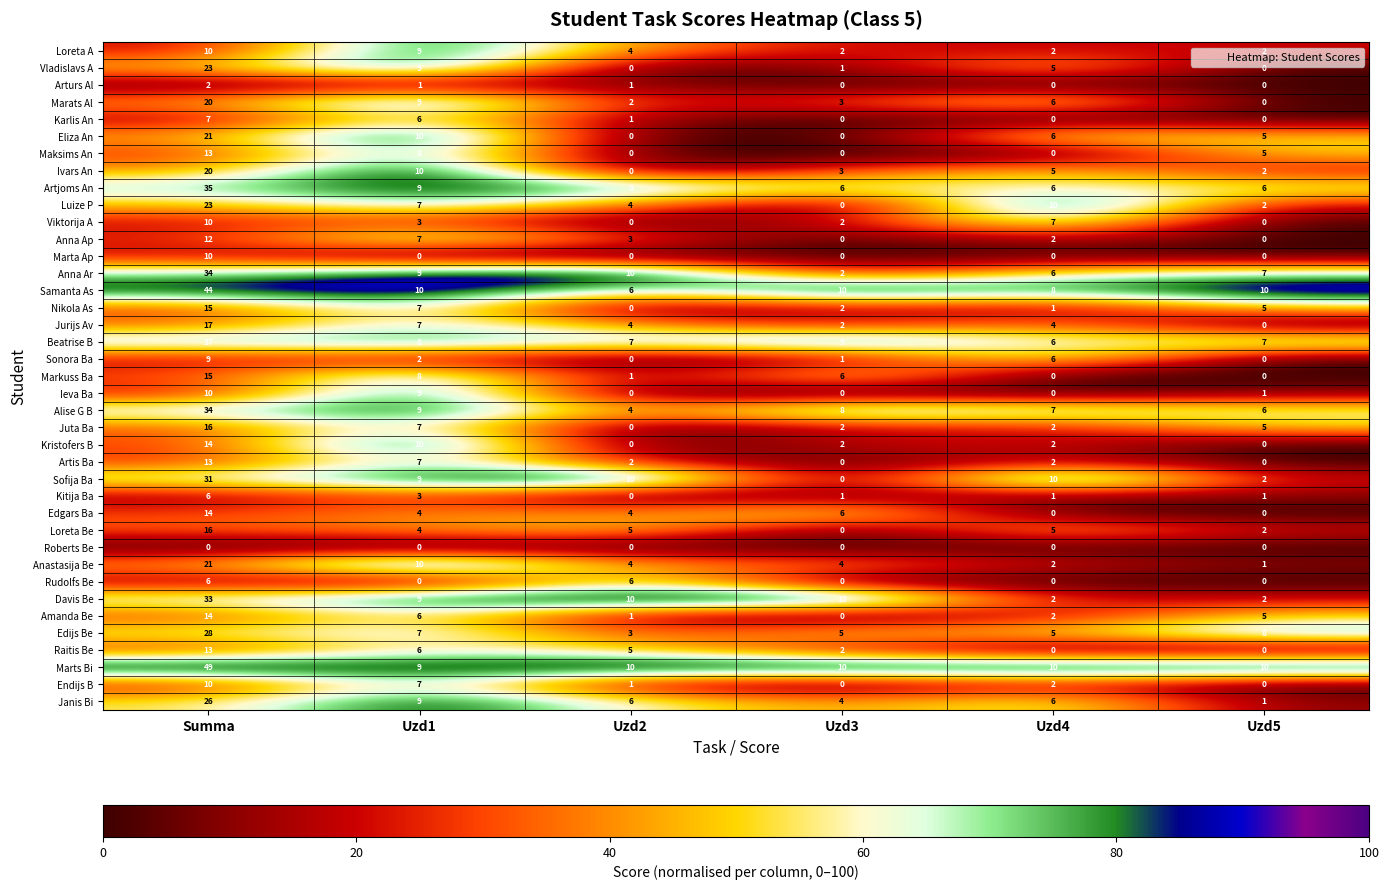

At which label does Maksims An first exceed 5?

Summa